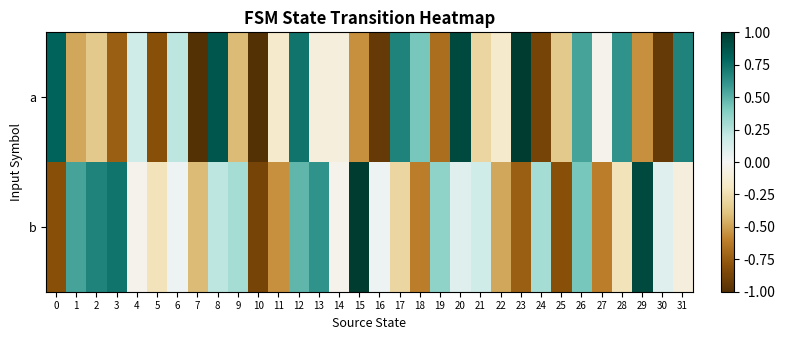

List the series in order of their peak value, highest first.

a, b